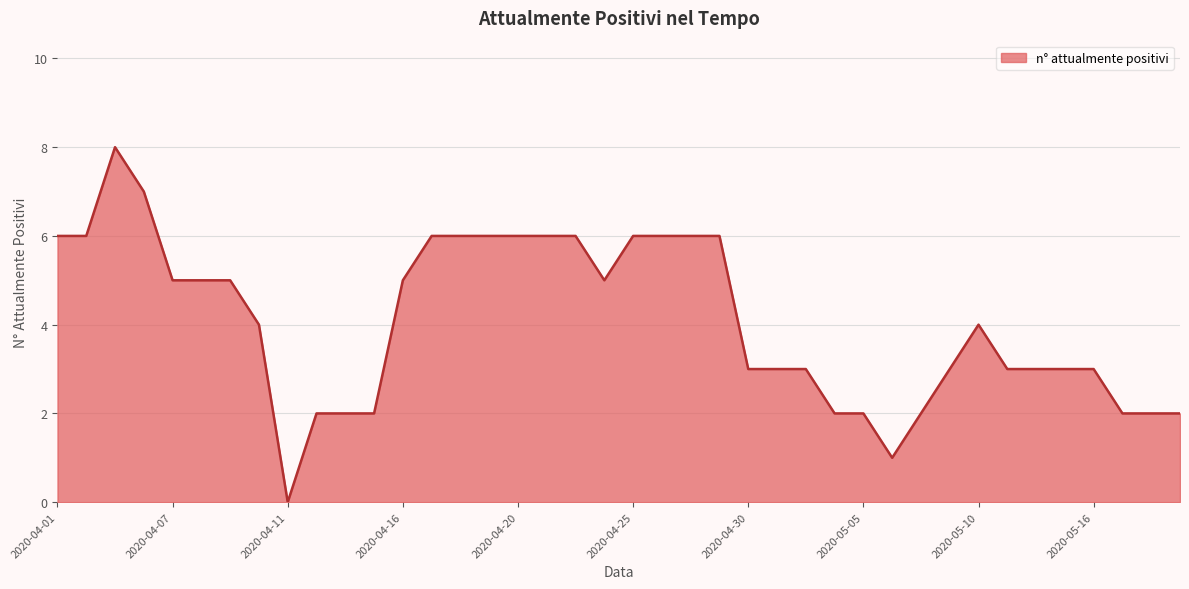

Reading left to right, transcribe all the data shown in this chart.

6	6	8	7	5	5	5	4	0	2	2	2	5	6	6	6	6	6	6	5	6	6	6	6	3	3	3	2	2	1	2	3	4	3	3	3	3	2	2	2